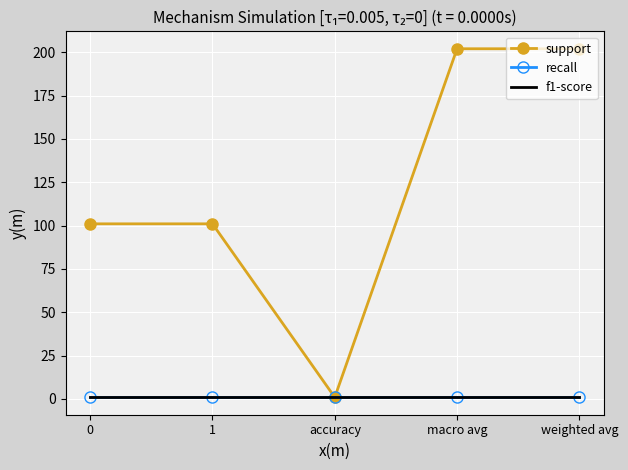

What position from the left is macro avg?

4